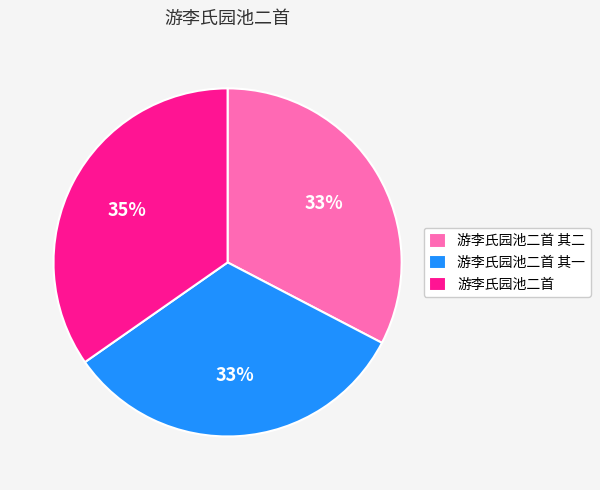

What is the largest slice in the pie chart?

游李氏园池二首